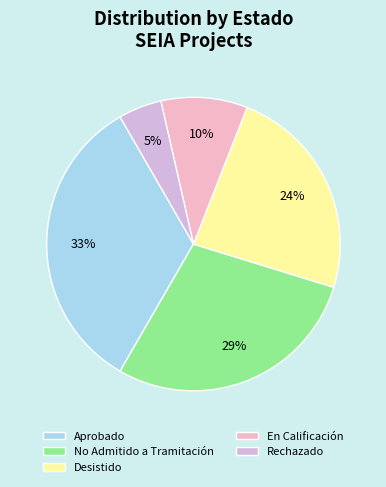

Between Desistido and En Calificación, which is larger?

Desistido